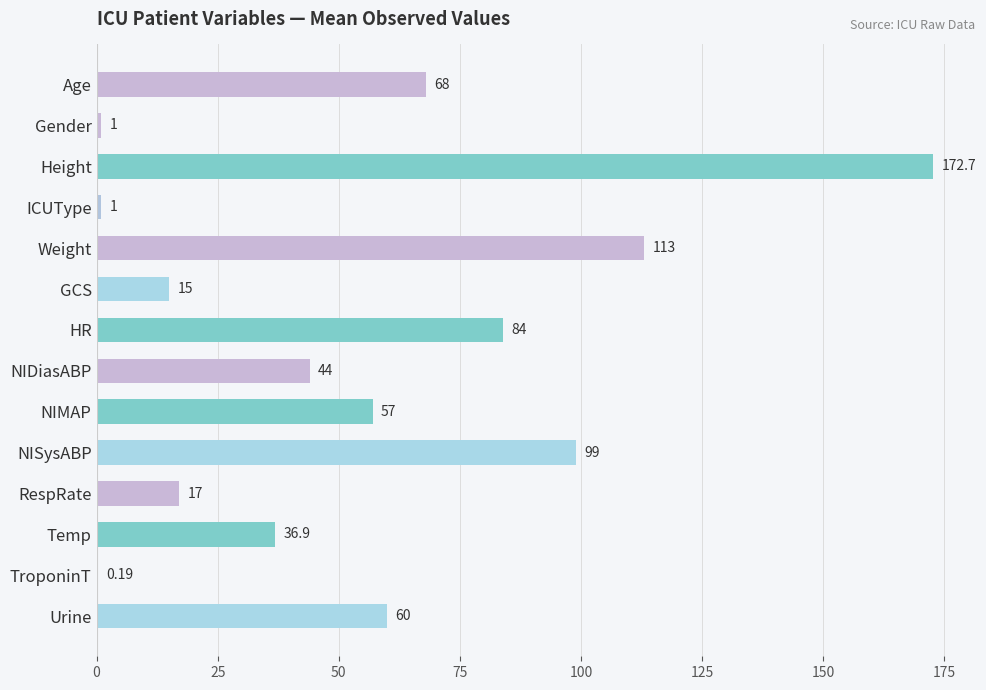

What is the sum of the values at Gender and RespRate?

18.0